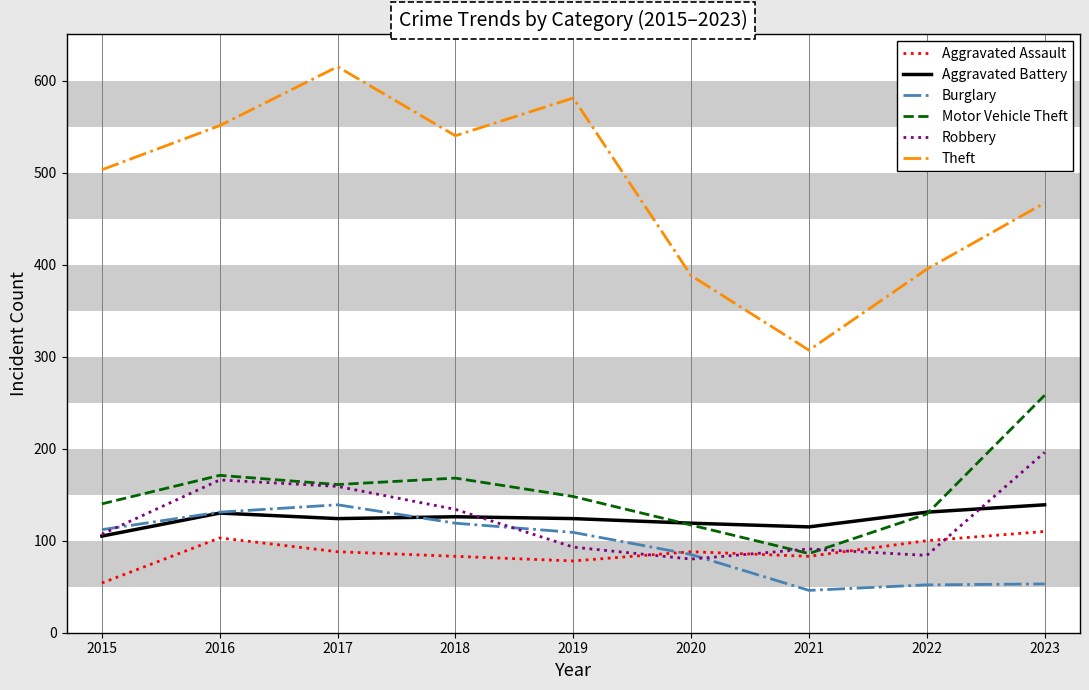

The value of Motor Vehicle Theft at 2018 is 168. True or false?

True